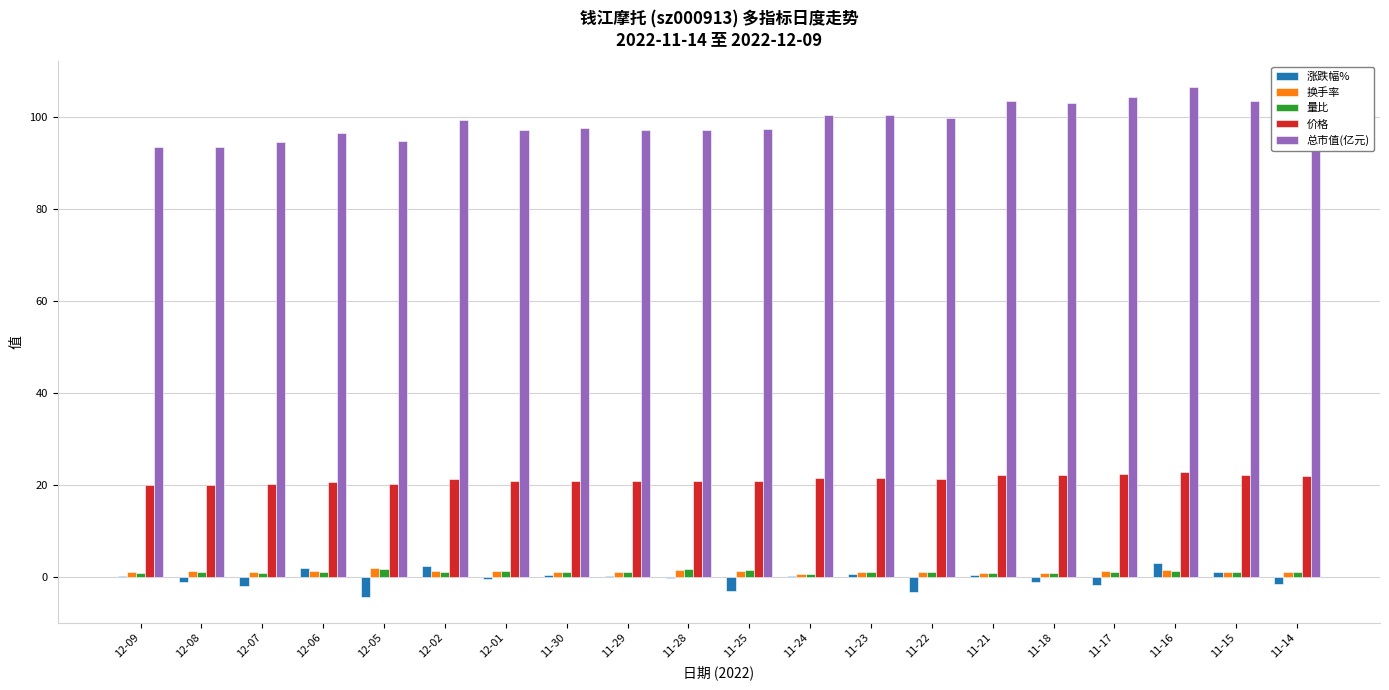

What is the greatest value displayed?

106.6